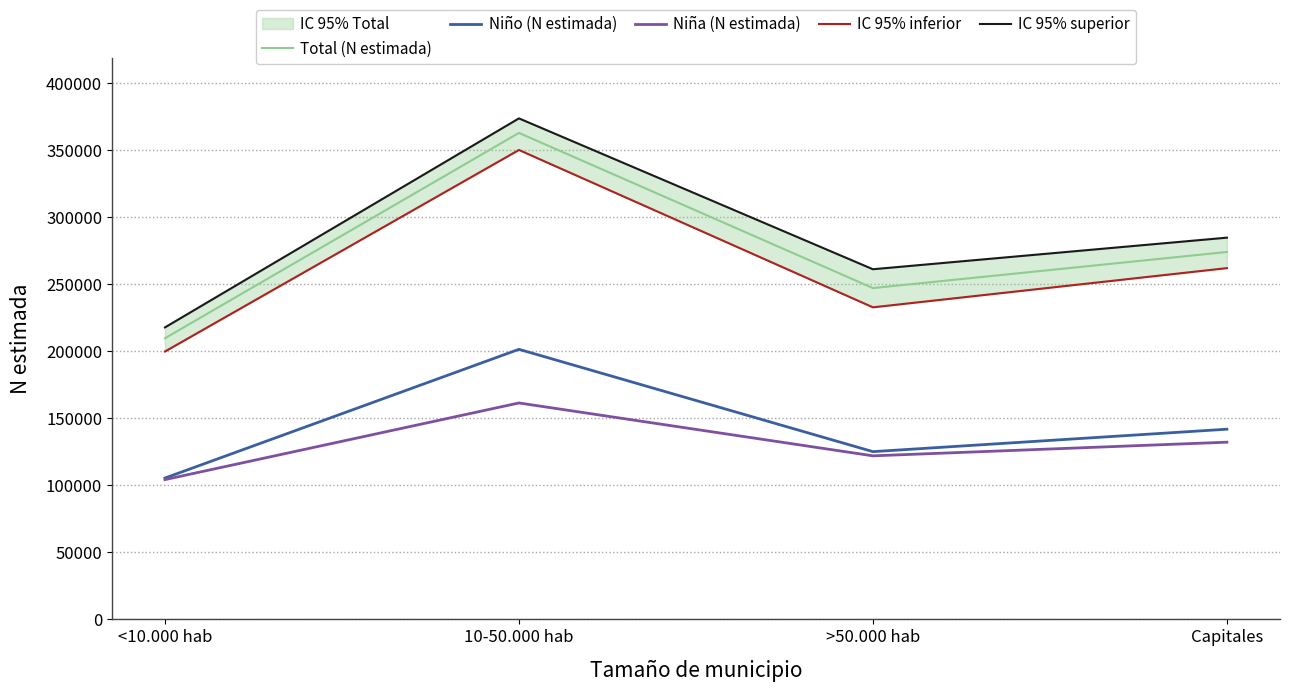

What is the minimum value shown in the chart?

104231